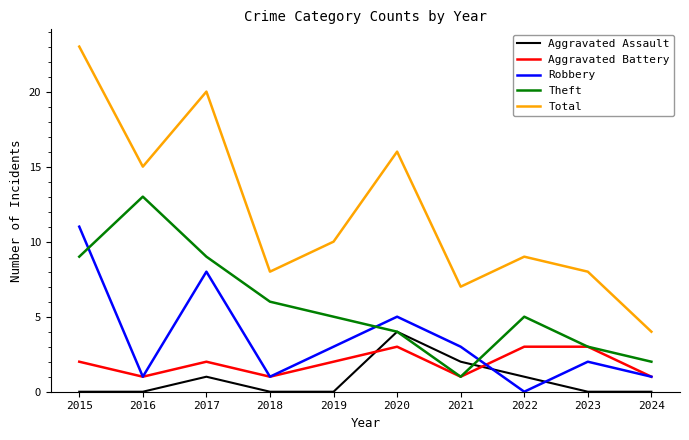

Reading right to left, list all the values displayed in this chart.

Aggravated Assault: 0	0	1	2	4	0	0	1	0	0
Aggravated Battery: 1	3	3	1	3	2	1	2	1	2
Robbery: 1	2	0	3	5	3	1	8	1	11
Theft: 2	3	5	1	4	5	6	9	13	9
Total: 4	8	9	7	16	10	8	20	15	23